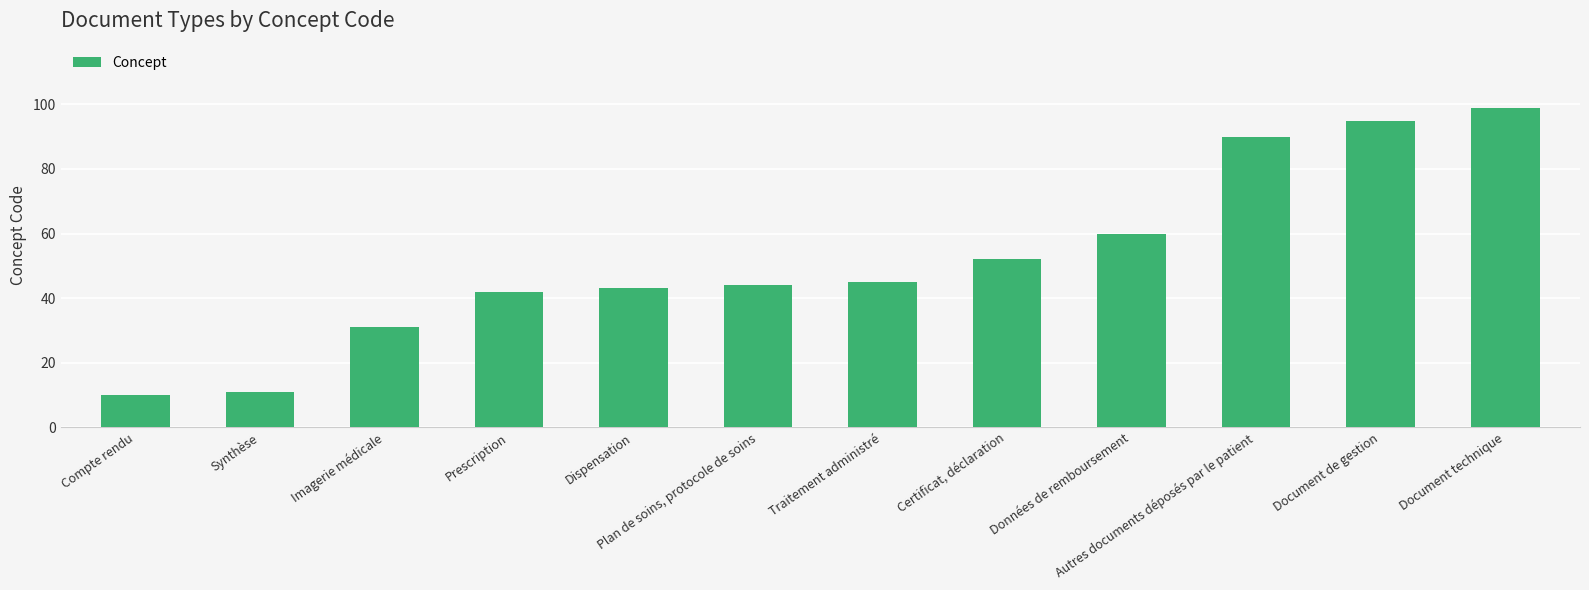

At which label is the value closest to 54?

Certificat, déclaration